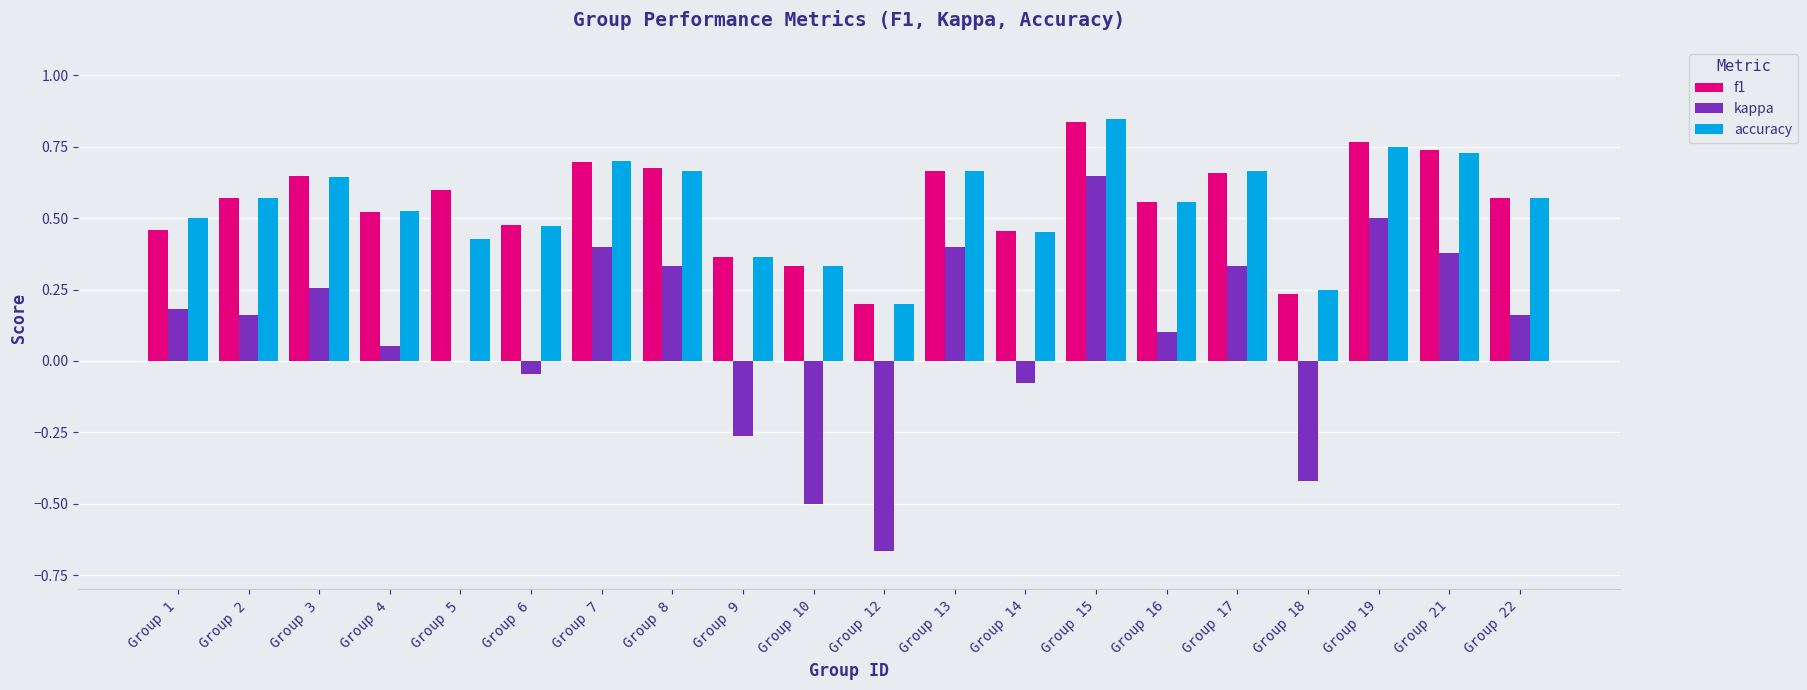

At which category is the sum across all series the highest?

Group 15